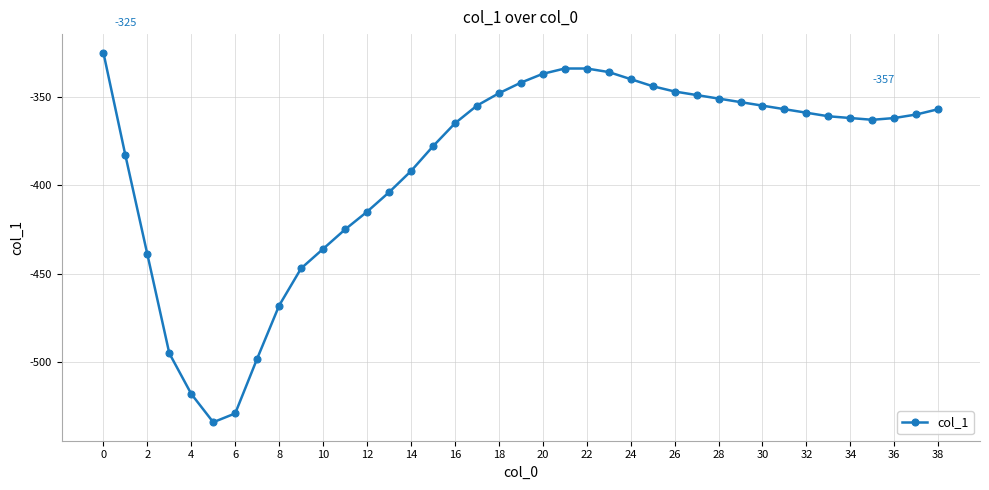

What is the smallest value displayed?

-534